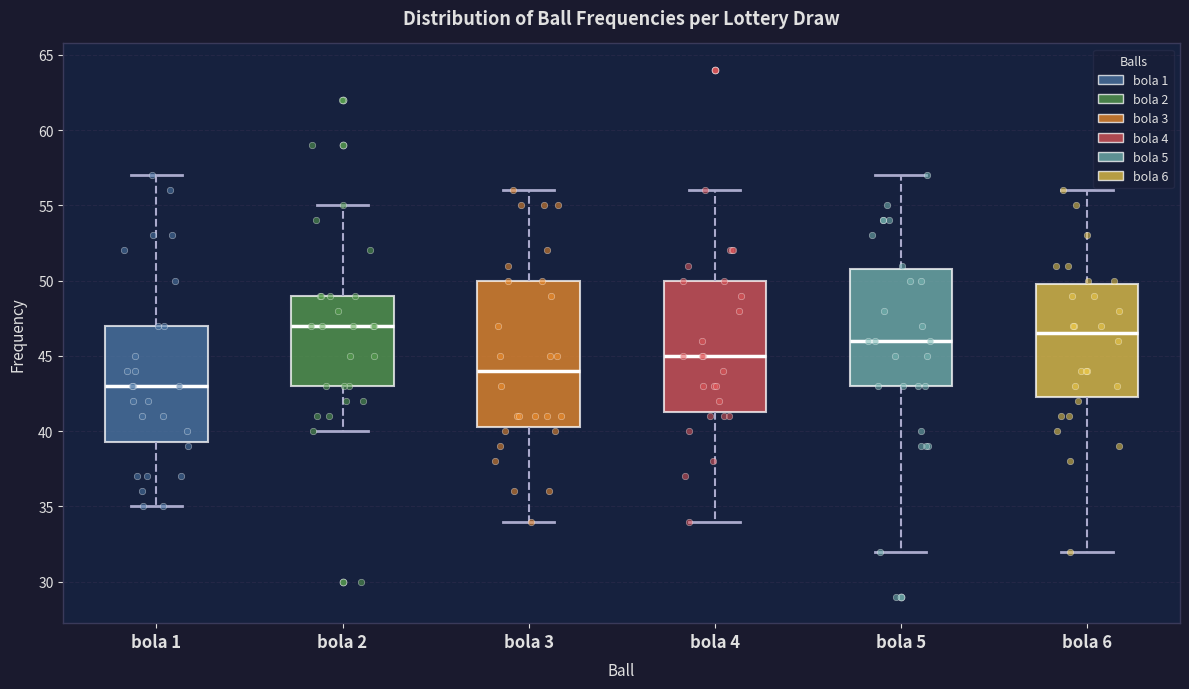

Comparing the boxes themselves (not the whiskers), which one is the tallest?

bola 3